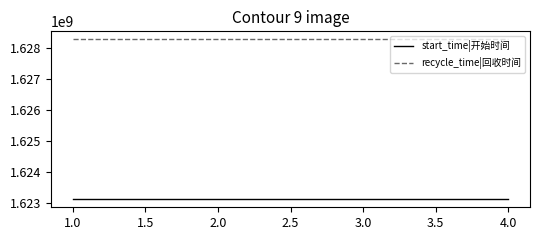

What is the total value across all series at 2.0?

3251375999